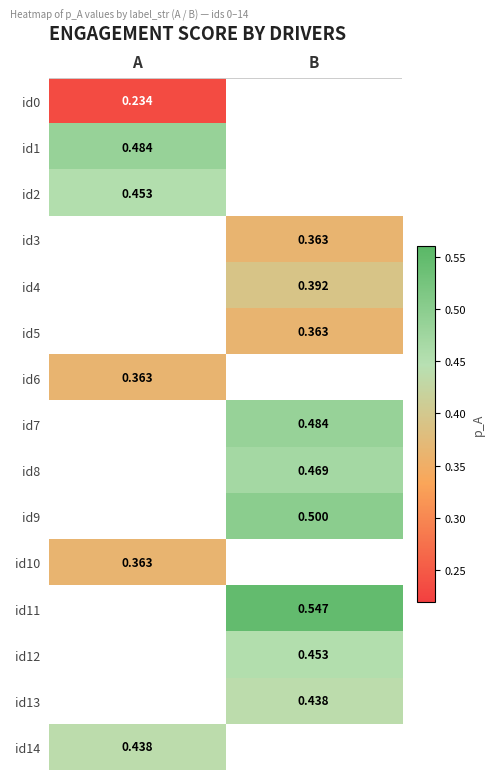

At which label does id13 first exceed 0?

B